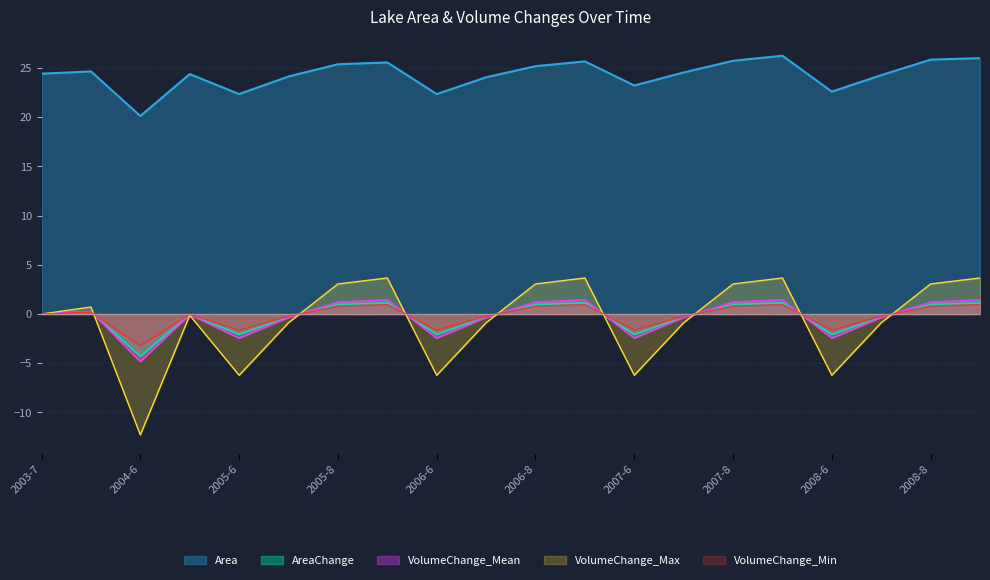

What is the label of the 17th point from the right?

2004-7